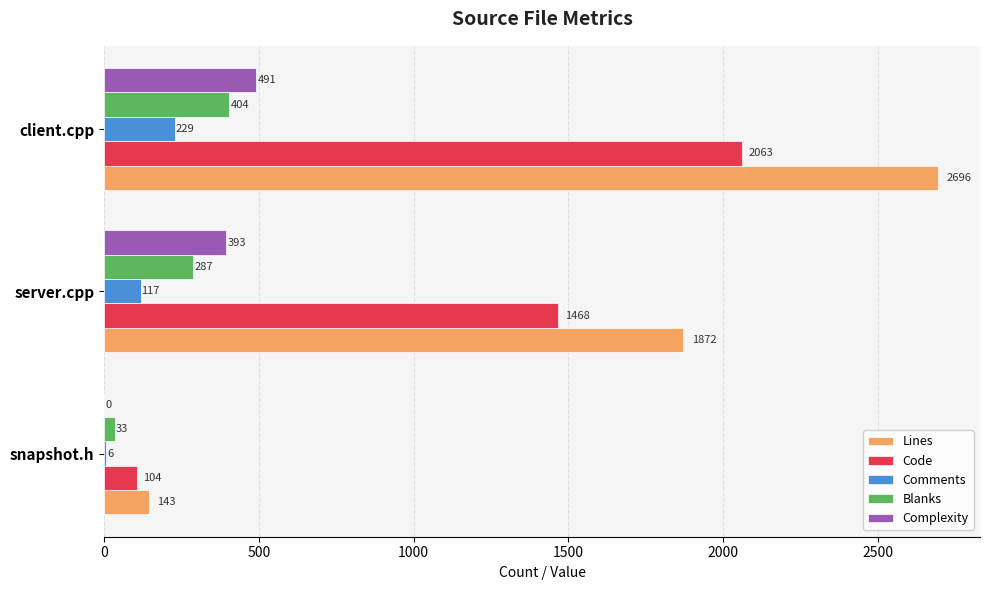

At which label does Complexity reach its peak?

client.cpp